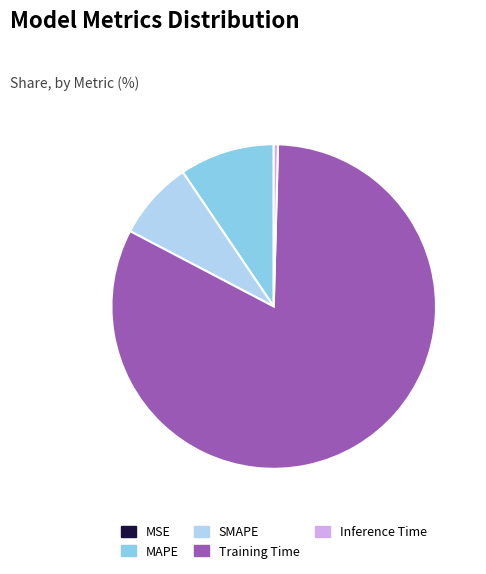

Between SMAPE and MAPE, which is larger?

MAPE